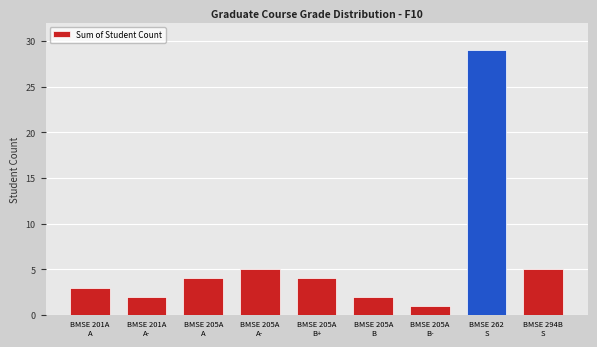

What is the average value?

6